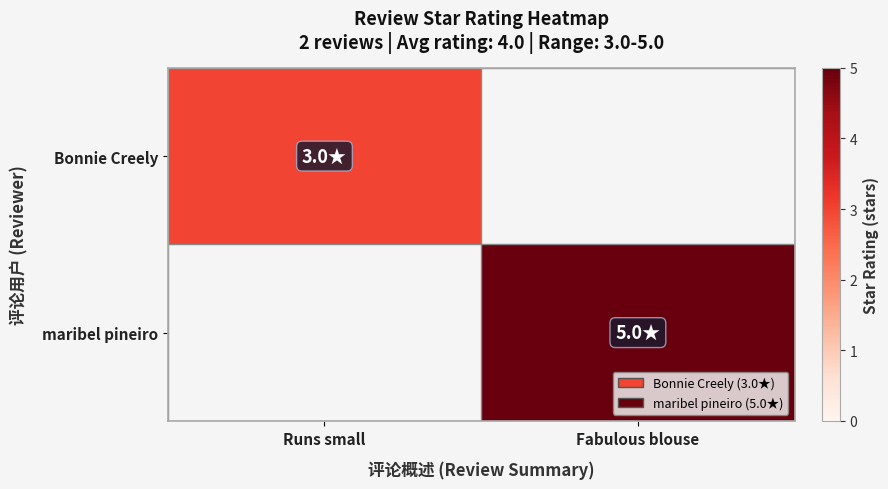

List the series in order of their peak value, lowest first.

Bonnie Creely, maribel pineiro